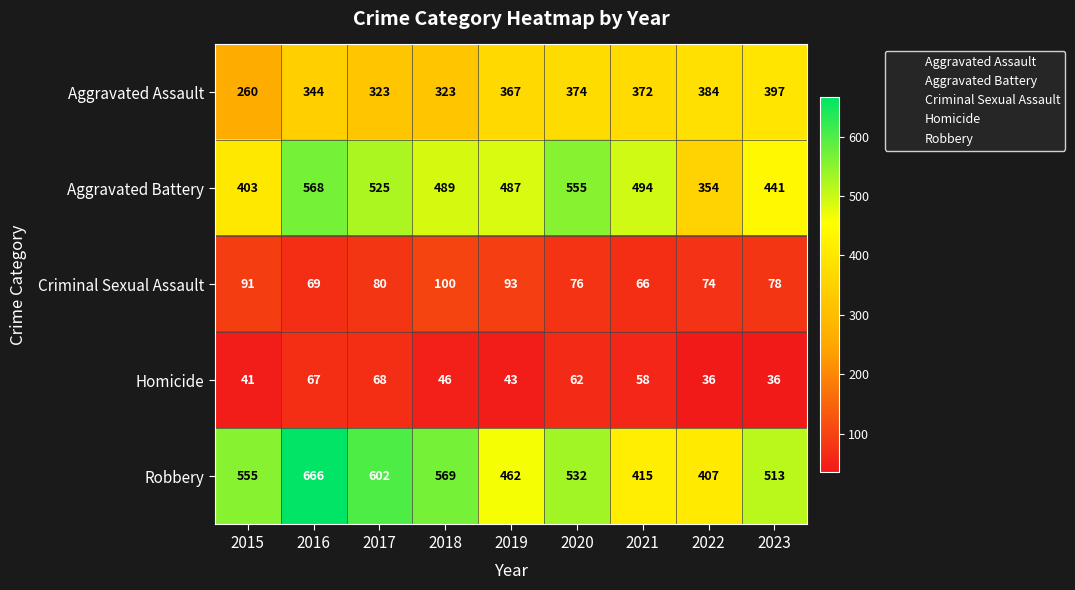

What is the difference between the Robbery values at 2022 and 2019?

55